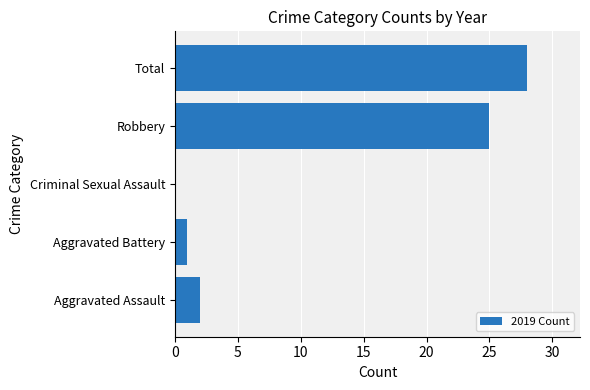

What is the change in value from Aggravated Battery to Robbery?

+24